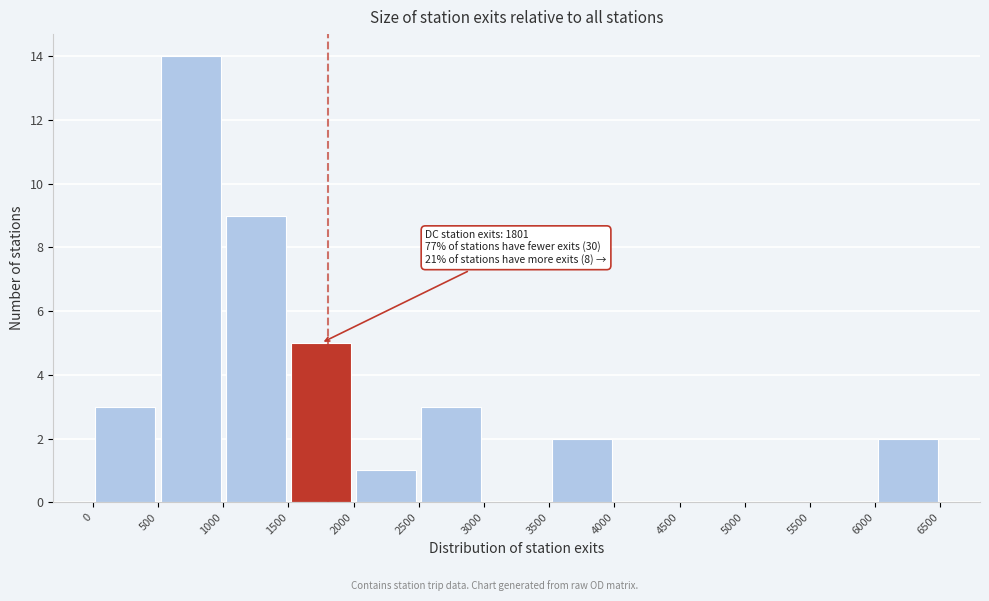

Which range on the x-axis has the tallest bar?

500 to 1000